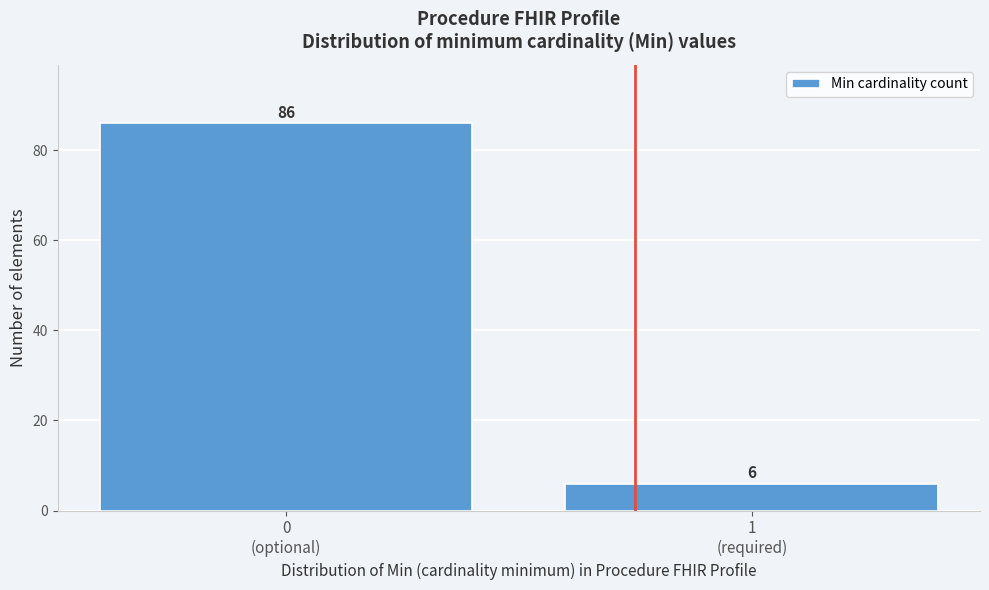

What is the minimum value shown in the chart?

6